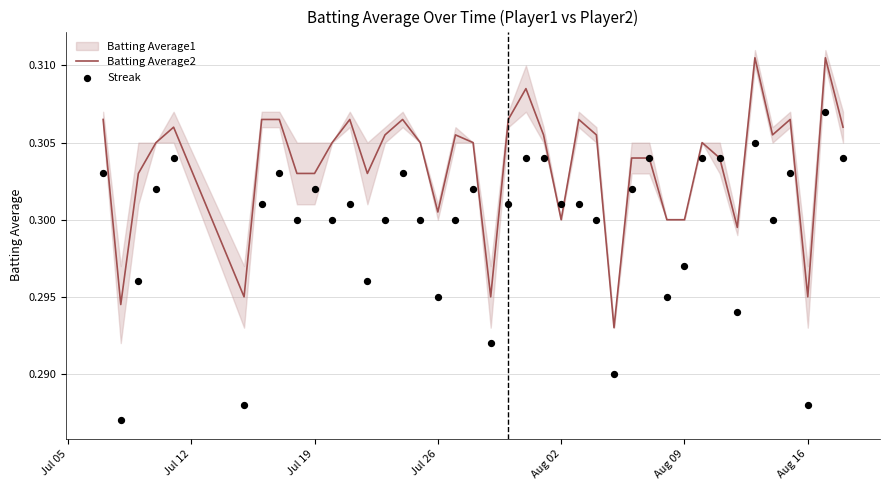

Which series reaches the minimum Y coordinate?

Streak